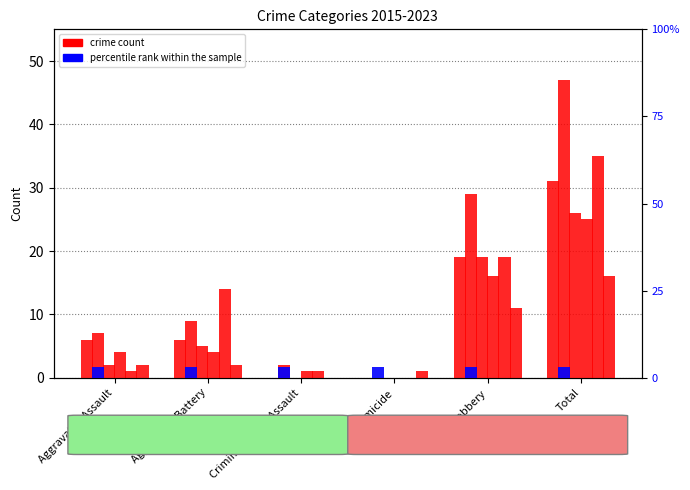

What is the label of the 3rd bar from the right?

Homicide